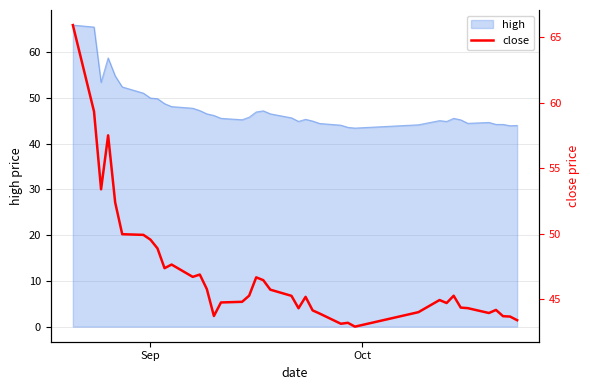

What is the highest value of the high series?

65.9